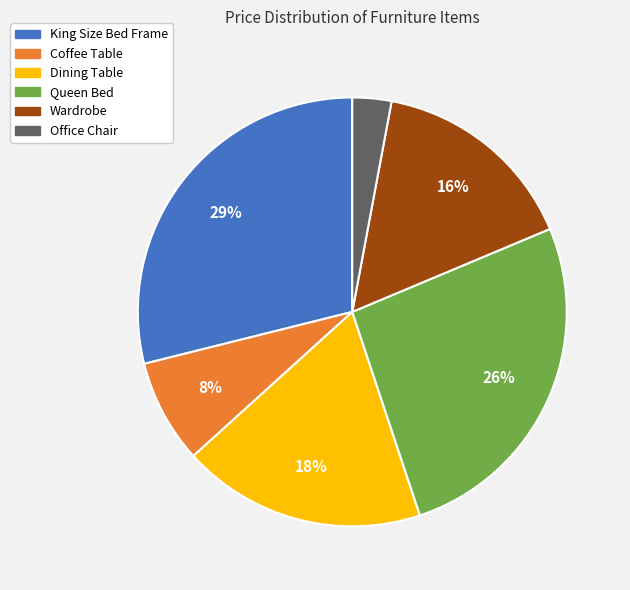

What is the ratio of the value at King Size Bed Frame to the value at Dining Table?

1.6